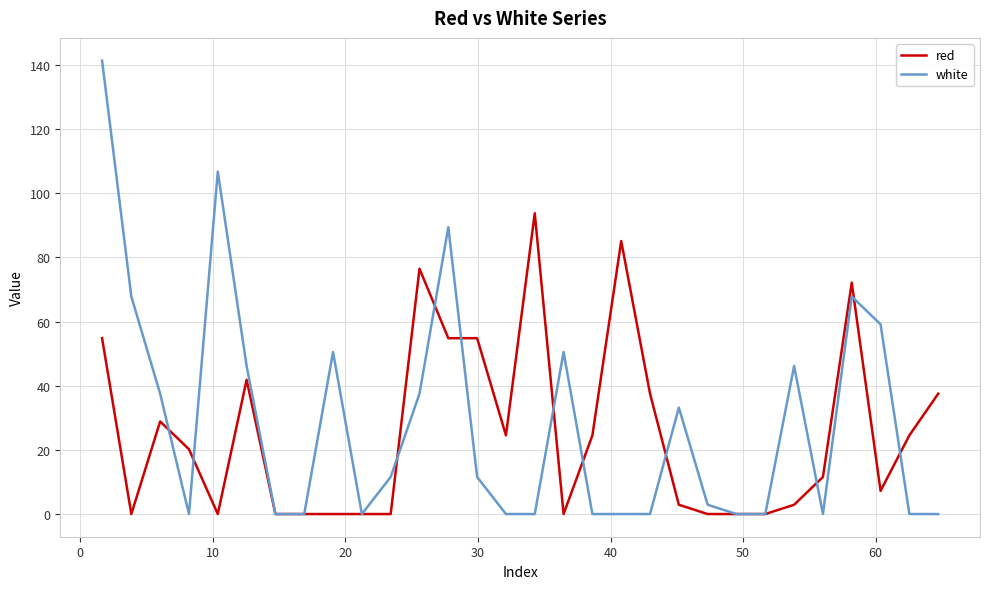

True or false: red and white cross at least once.

True